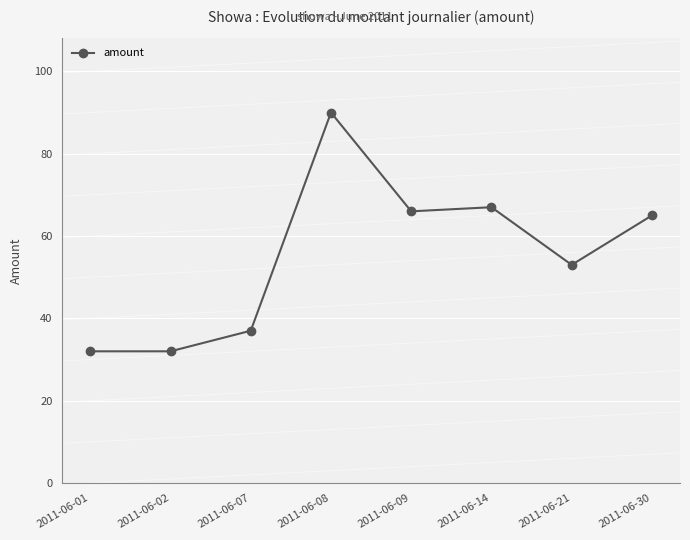

What is the difference between the maximum and second lowest values?

58